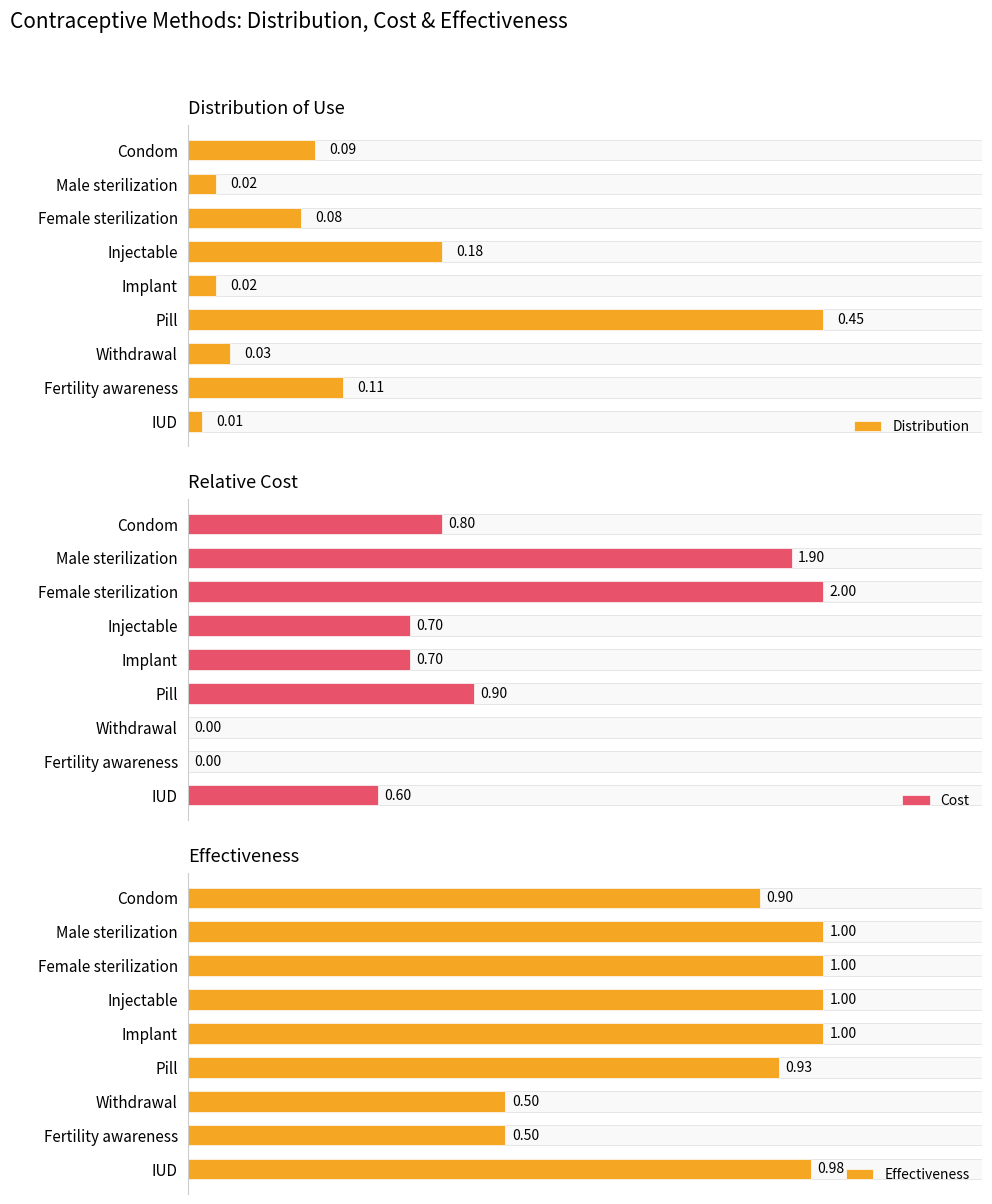

At which label is Distribution closest to 0?

IUD